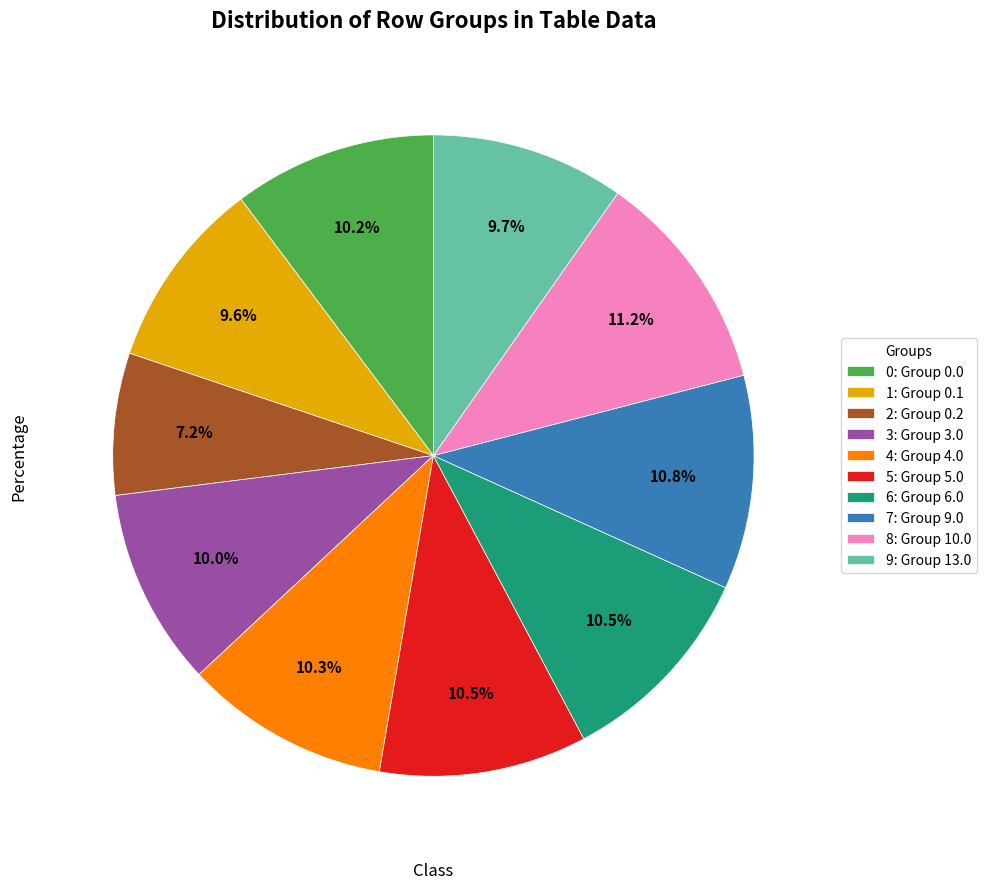

Does 3: Group 3.0 represent more than half of the total?

No